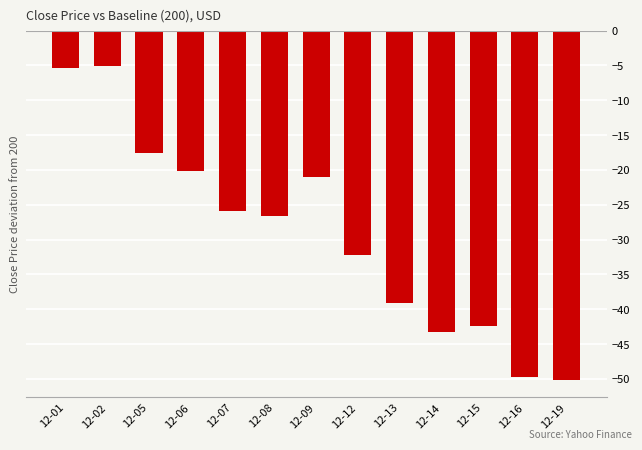

Where is the data nearest to the value -27?

12-08